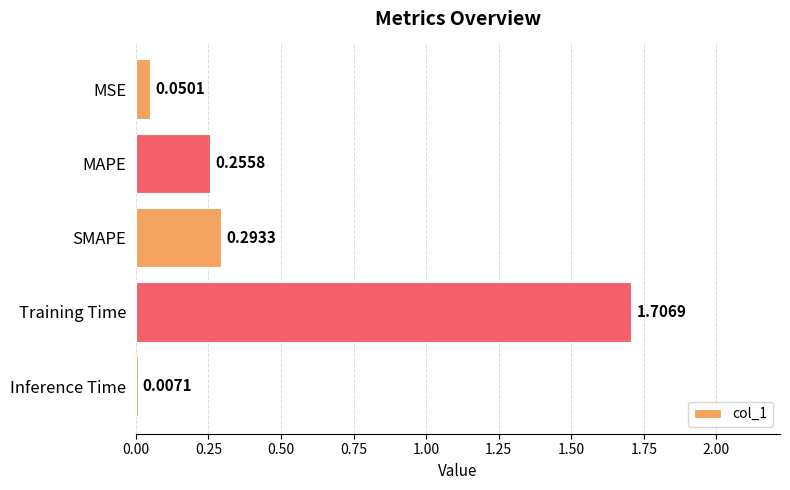

What is the difference between the maximum and second lowest values?

1.7